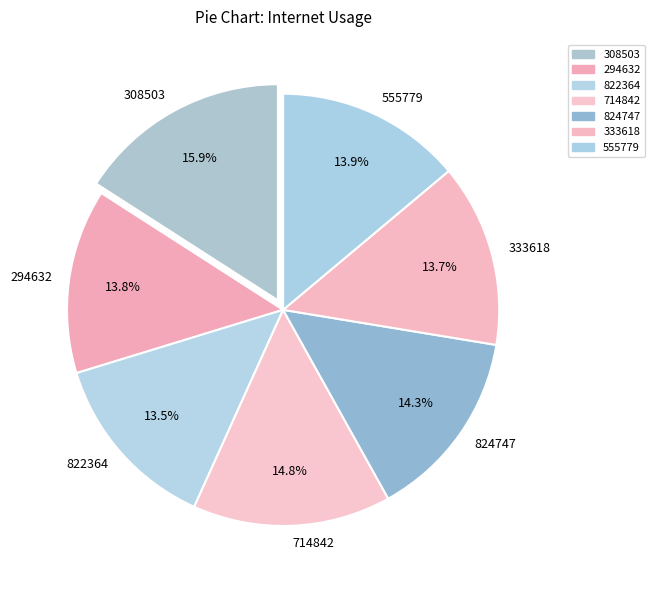

What percentage is NOT represented by 824747?

85.7%